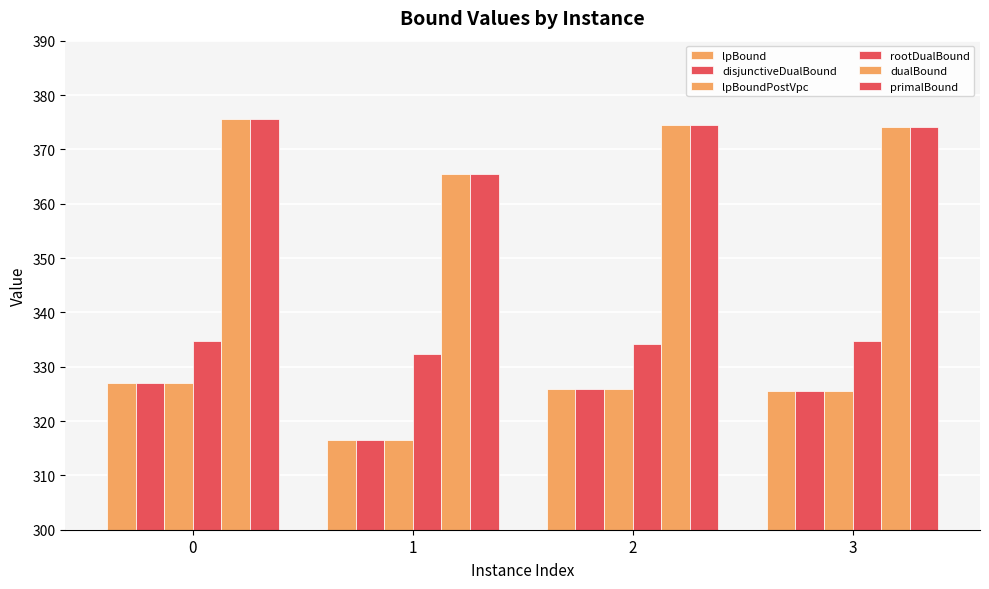

At which label is lpBound closest to 321?

1